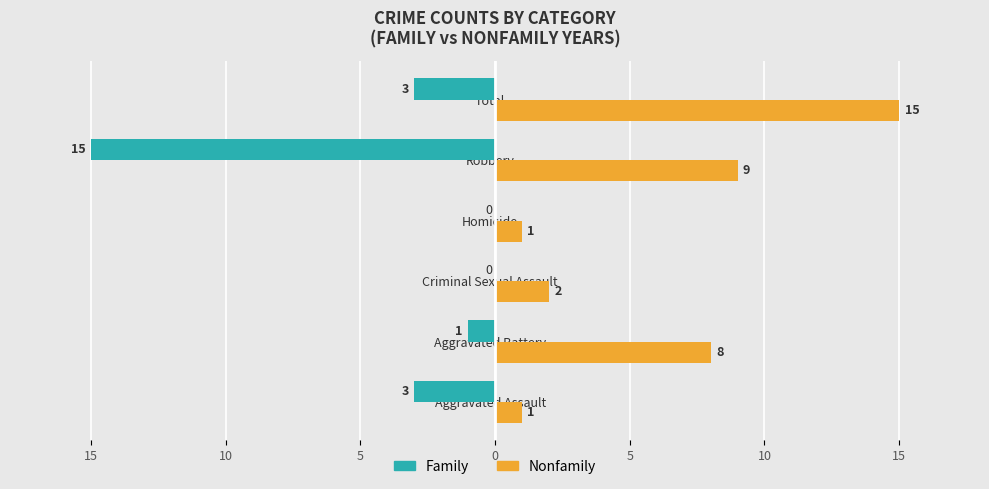

What are all the series names shown in the legend?

Family, Nonfamily